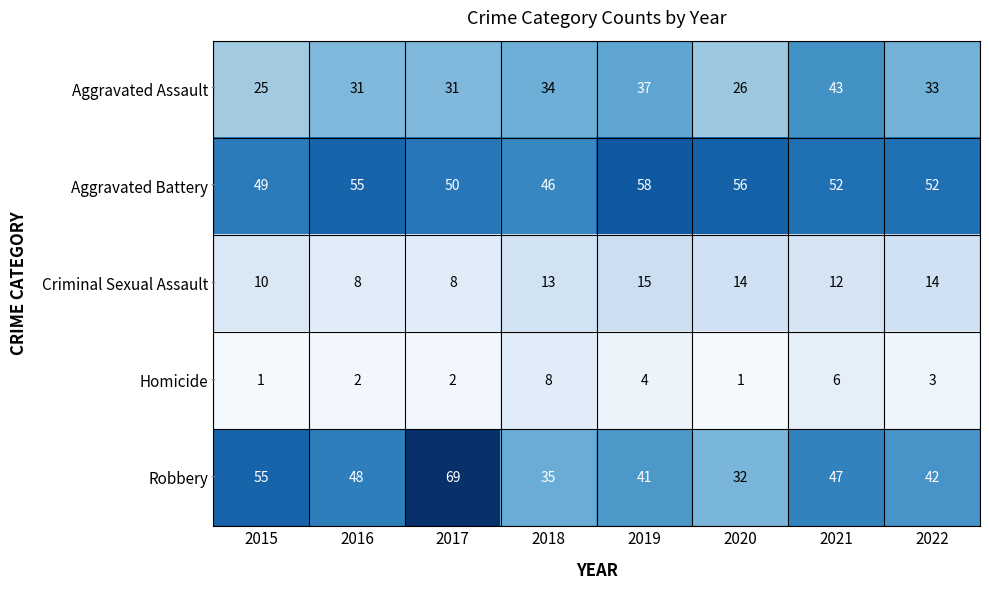

Rank the series at 2020 from lowest to highest value.

Homicide, Criminal Sexual Assault, Aggravated Assault, Robbery, Aggravated Battery